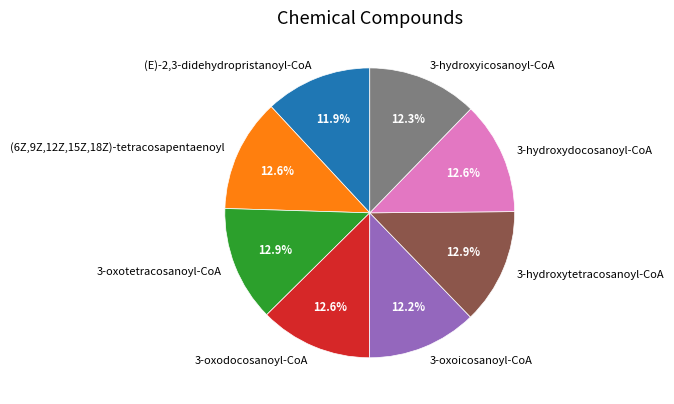

How many slices are in this pie chart?

8